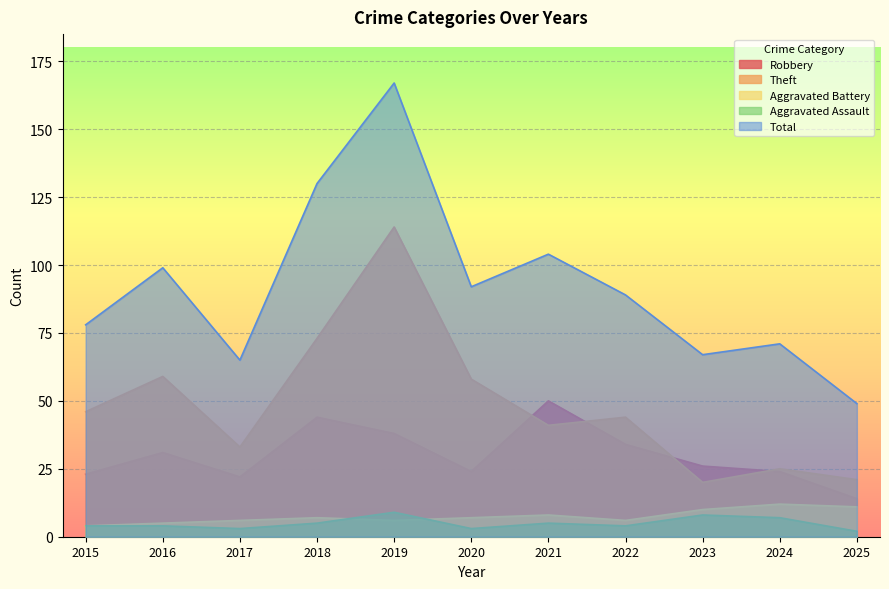

Is it true that Total equals 99 at 2016?

True